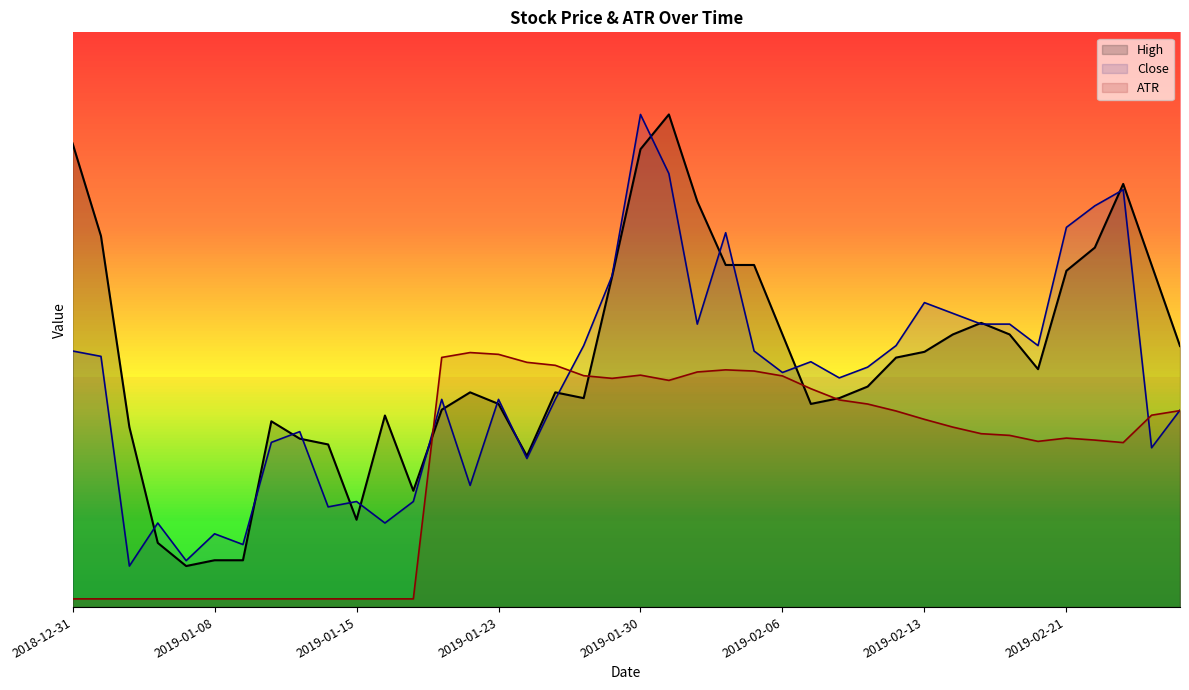

List the series in order of their peak value, highest first.

High, Close, ATR